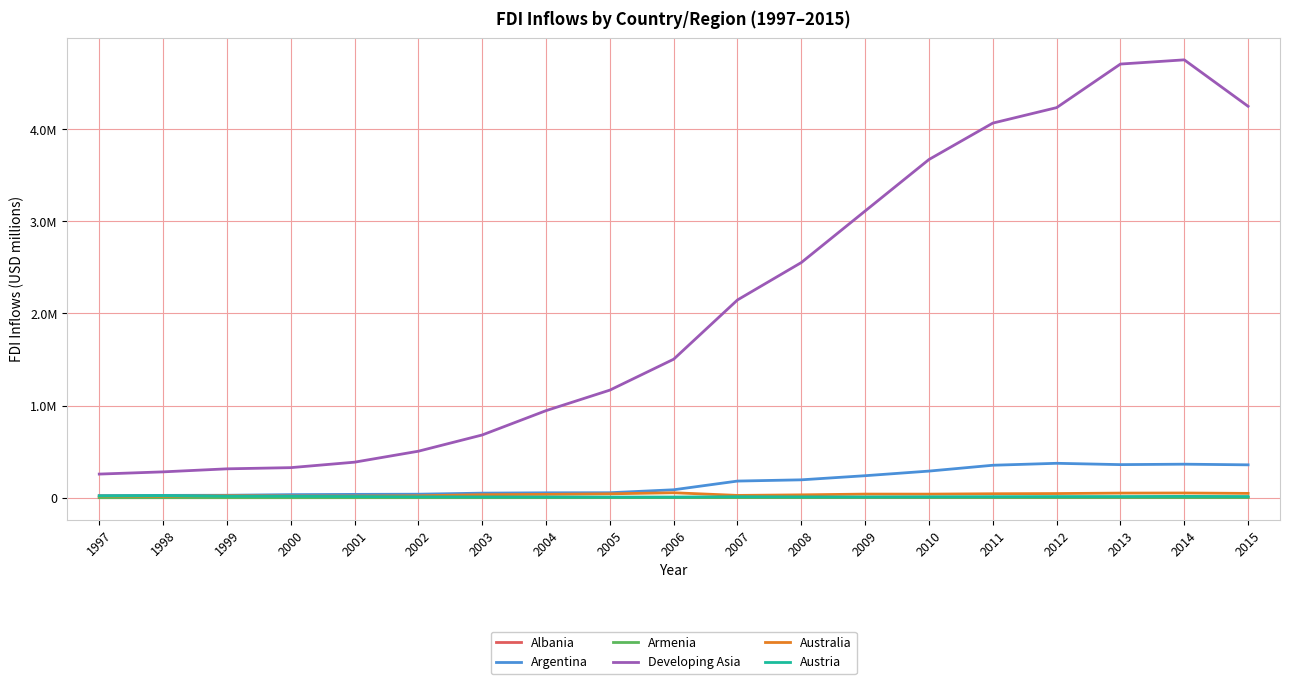

True or false: Albania and Austria intersect in this chart.

False